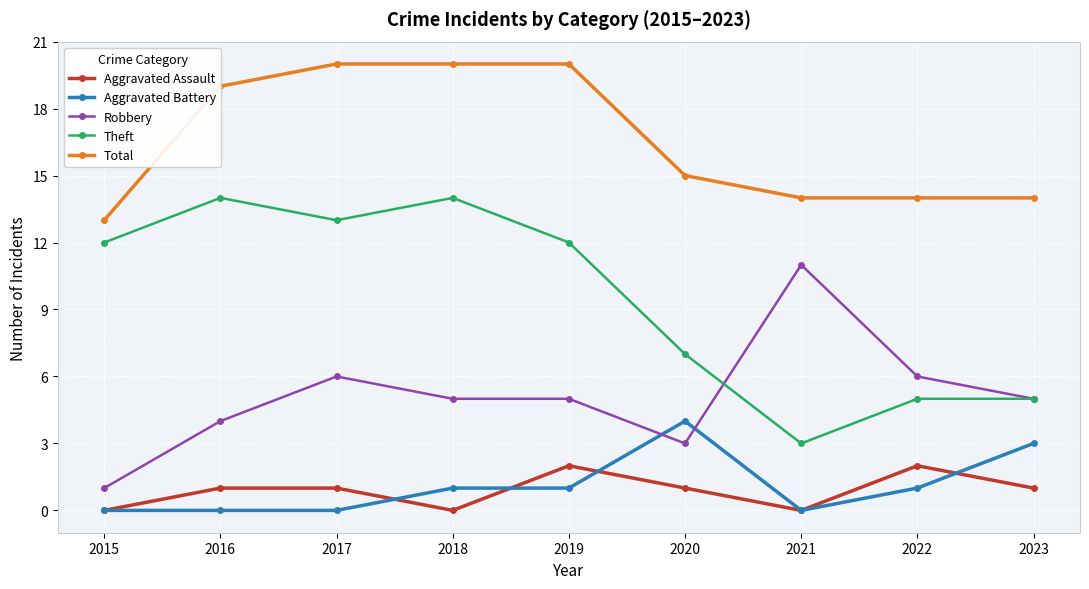

Is this an area chart (filled region under the line)?

No